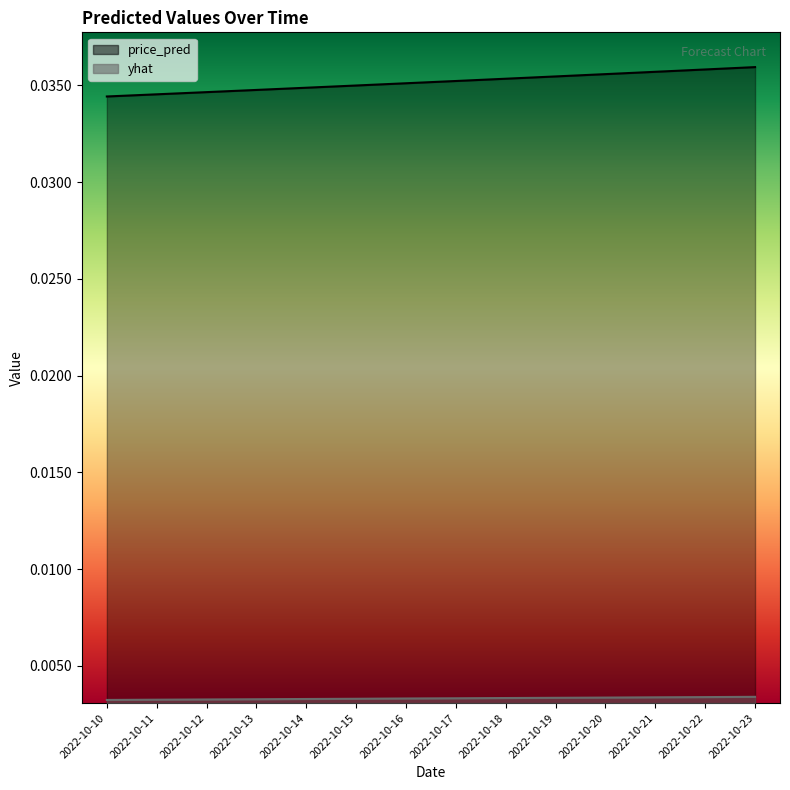

Which series has the largest total across all categories?

price_pred